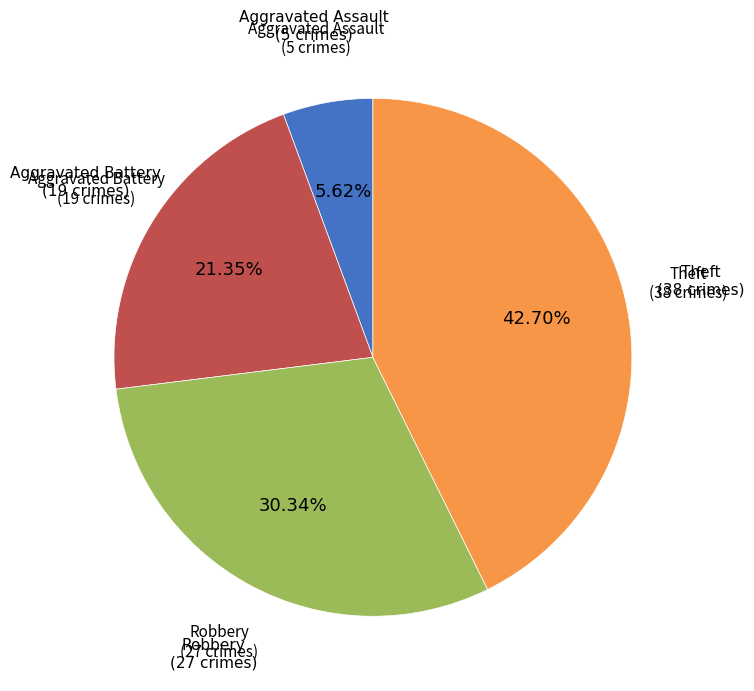

Does any single category account for the majority?

No